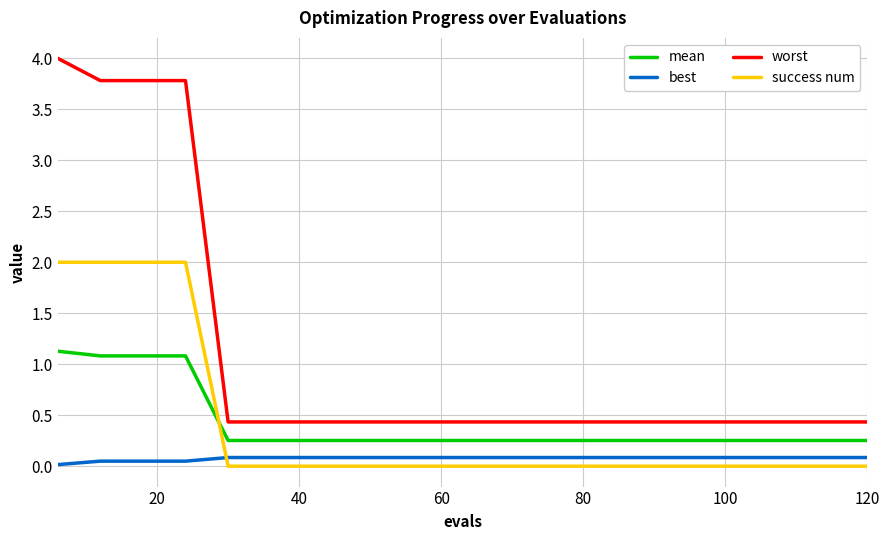

Which series has the largest total across all categories?

worst